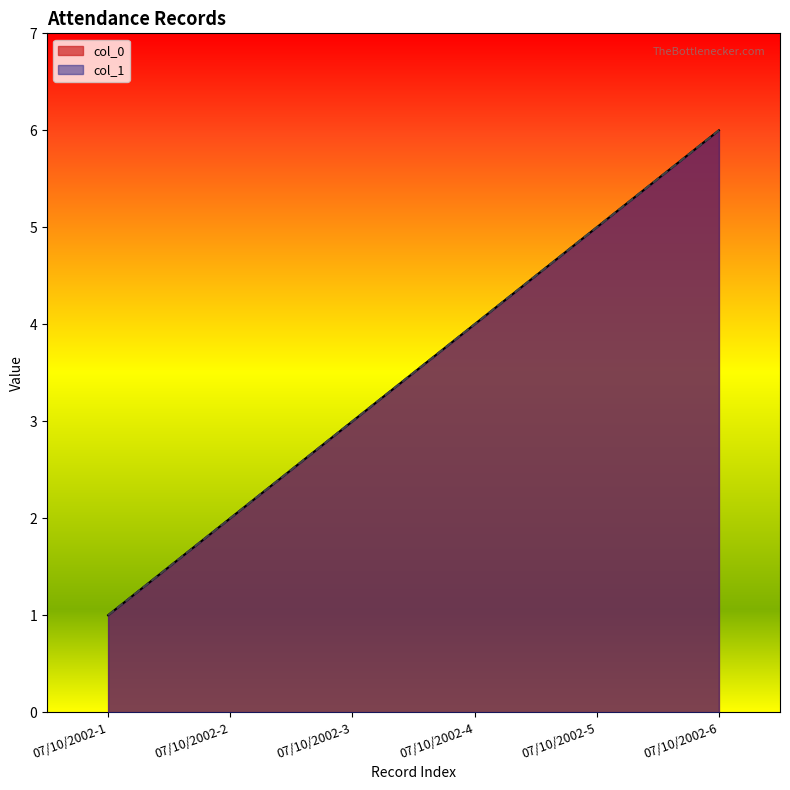

Reading left to right, extract all data points from this chart.

col_0: 07/10/2002-1=1	07/10/2002-2=2	07/10/2002-3=3	07/10/2002-4=4	07/10/2002-5=5	07/10/2002-6=6
col_1: 07/10/2002-1=1	07/10/2002-2=2	07/10/2002-3=3	07/10/2002-4=4	07/10/2002-5=5	07/10/2002-6=6